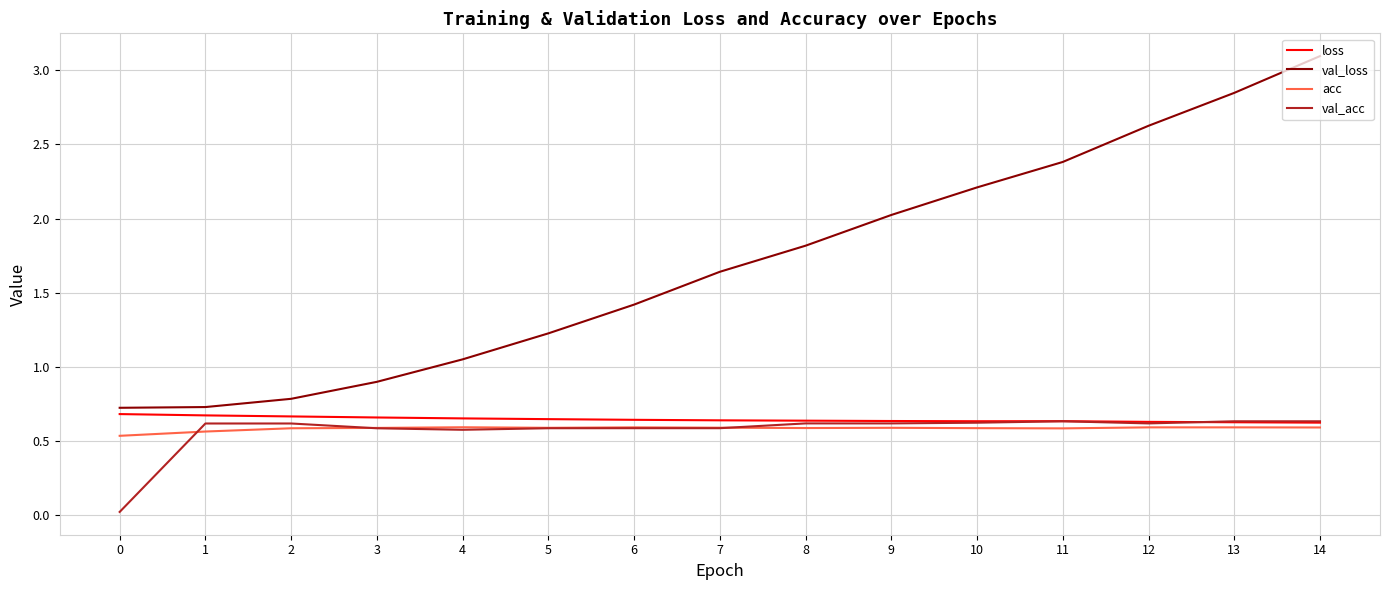

True or false: val_acc and val_loss intersect in this chart.

False